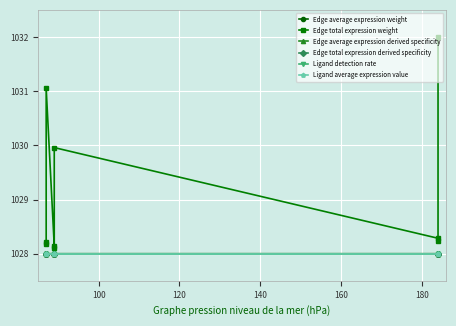

Is this an area chart (filled region under the line)?

No